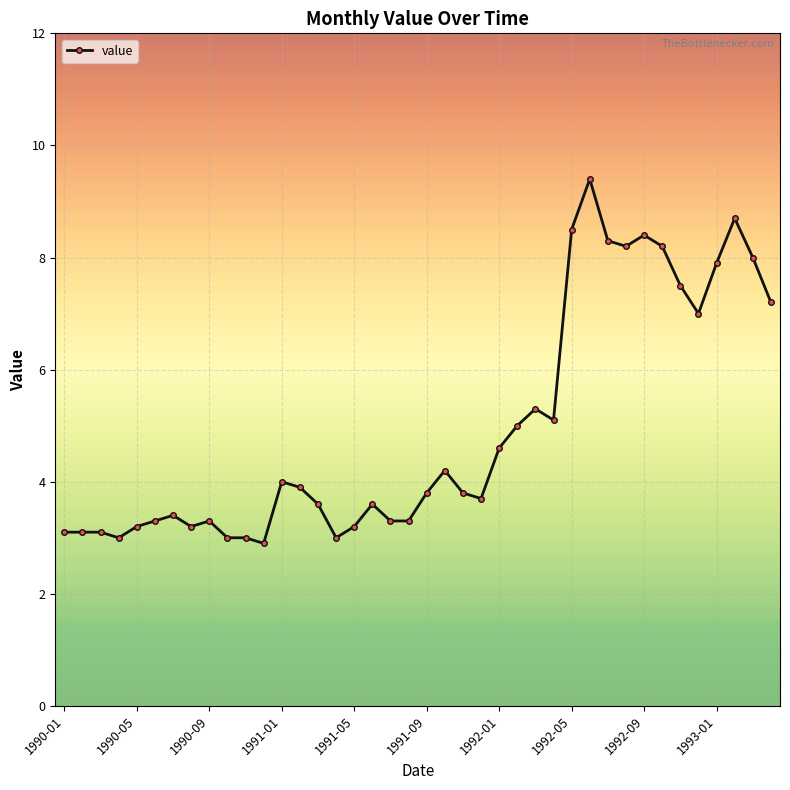

What is the maximum value shown in the chart?

9.4